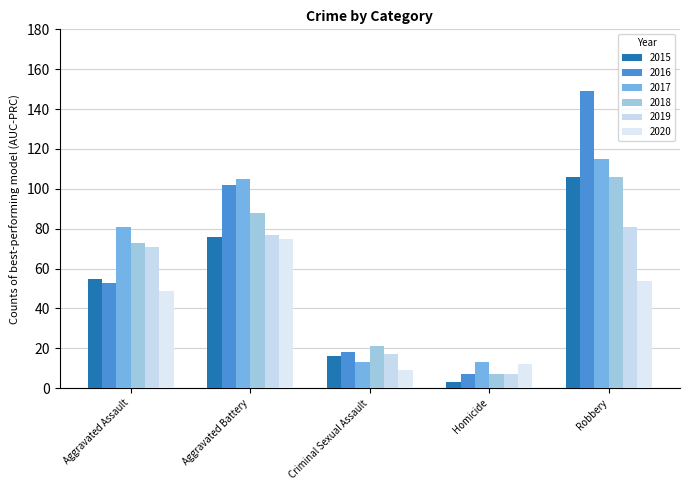

What is the label of the 4th bar from the left?

Homicide